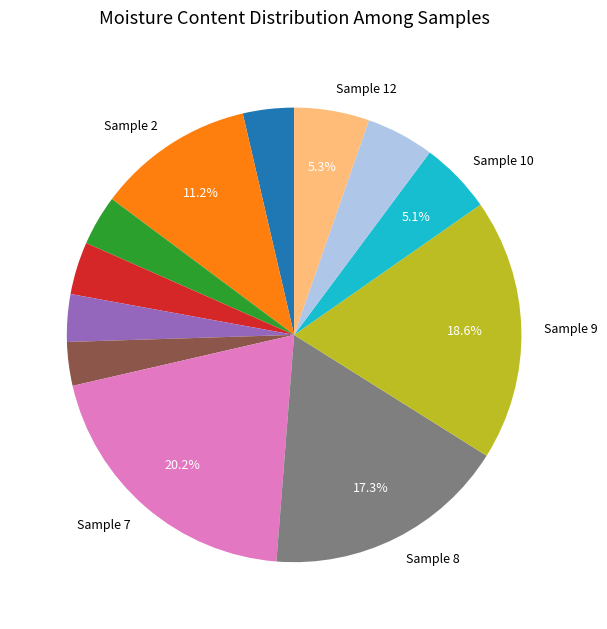

Is there a majority slice in this chart?

No